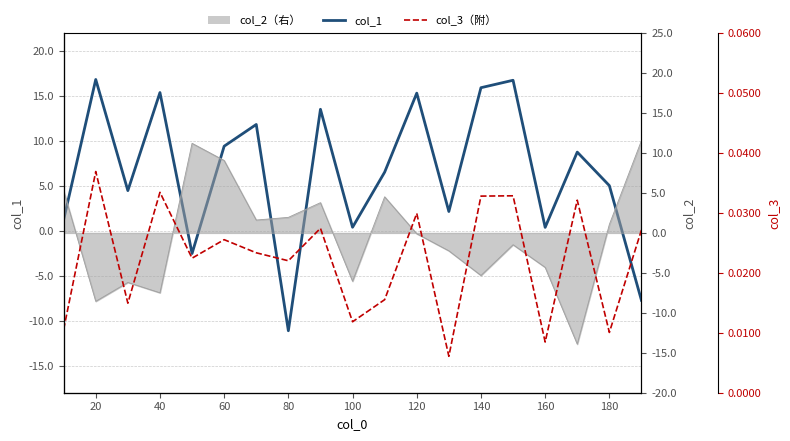

At which category does col_3（附） reach its first local peak?

20